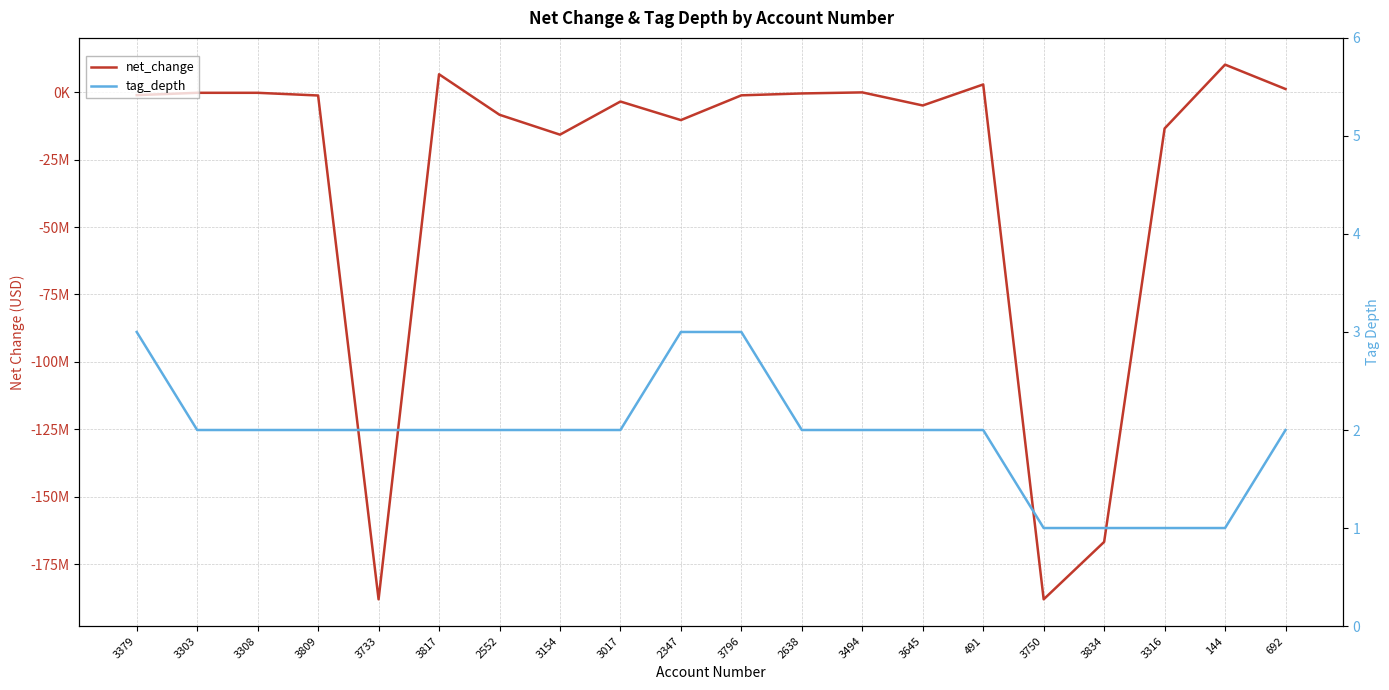

What is the difference between the tag_depth values at 3834 and 2347?

2